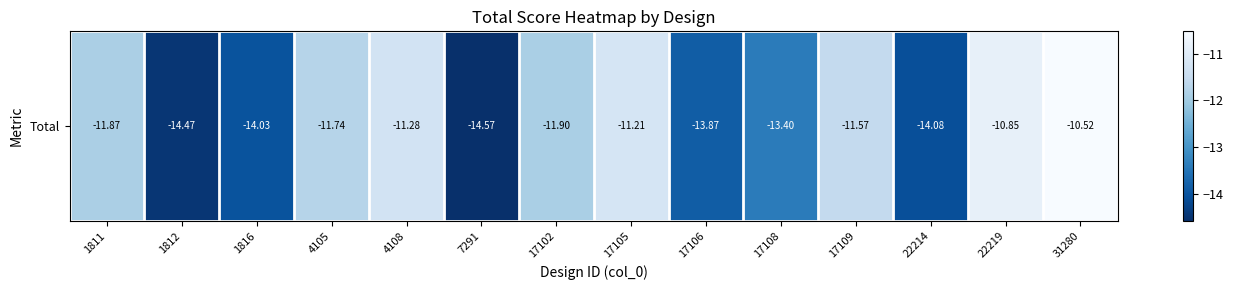

Reading left to right, list all the values displayed in this chart.

1811=-11.9	1812=-14.5	1816=-14.0	4105=-11.7	4108=-11.3	7291=-14.6	17102=-11.9	17105=-11.2	17106=-13.9	17108=-13.4	17109=-11.6	22214=-14.1	22219=-10.8	31280=-10.5